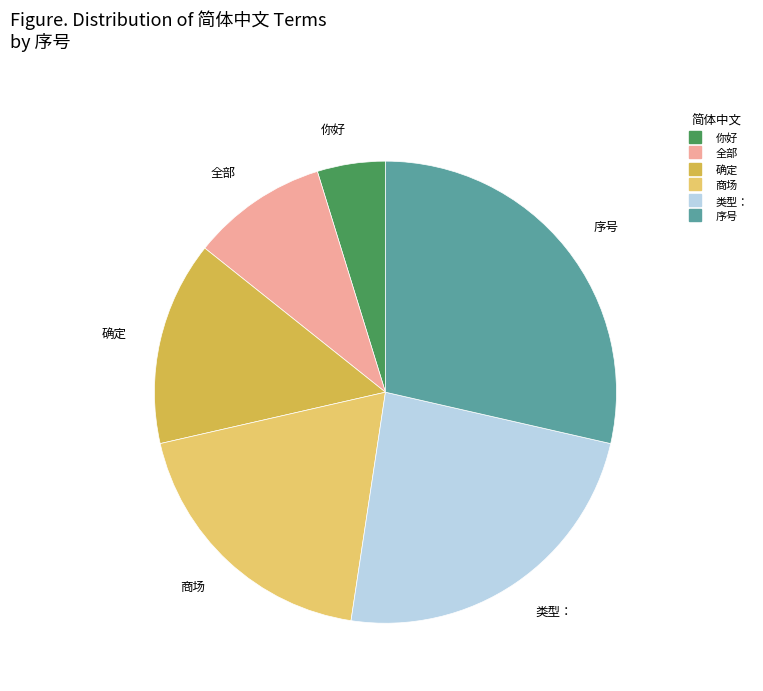

The 全部 slice represents 10% of the pie. True or false?

True